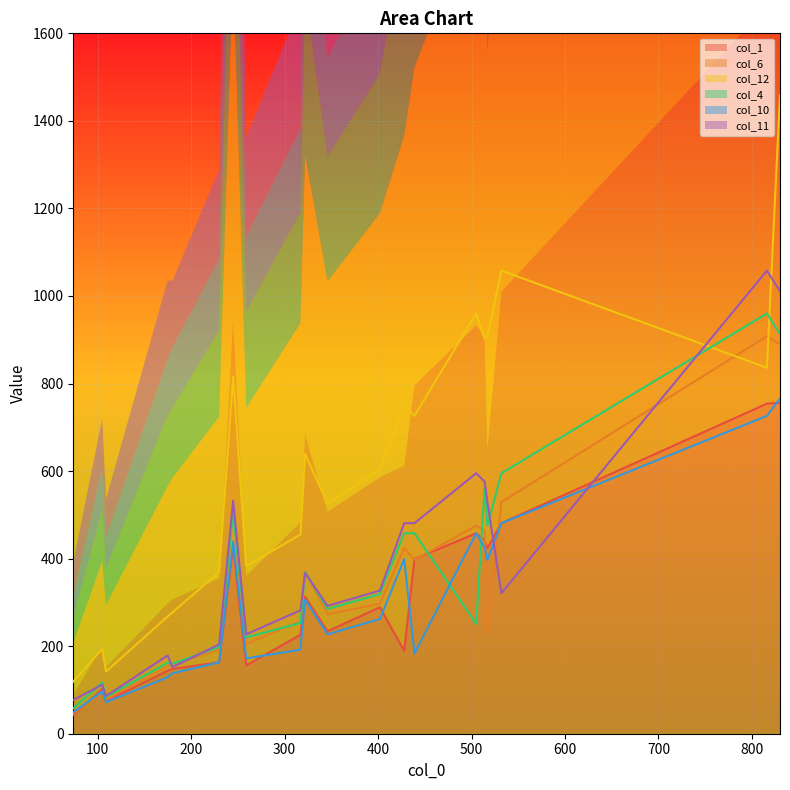

What is the difference between the maximum and minimum values in the col_1 series?

713